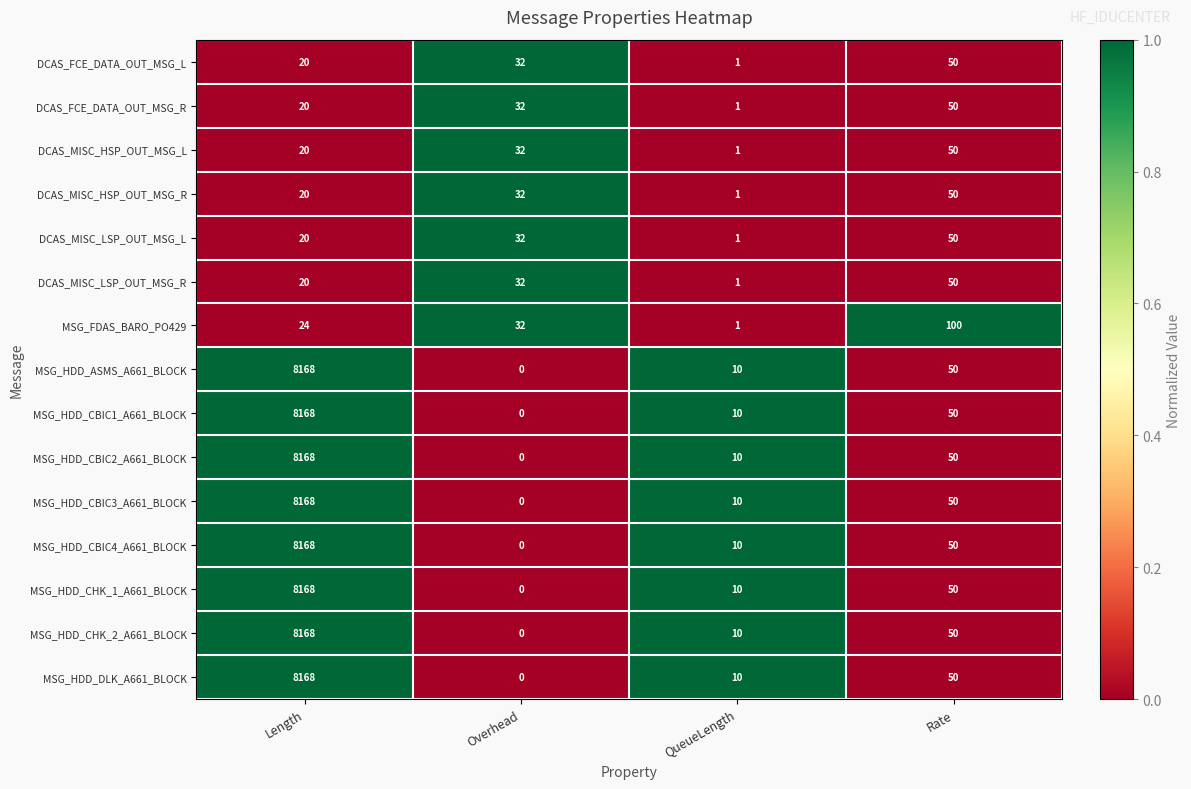

At which category is the sum across all series the highest?

Length